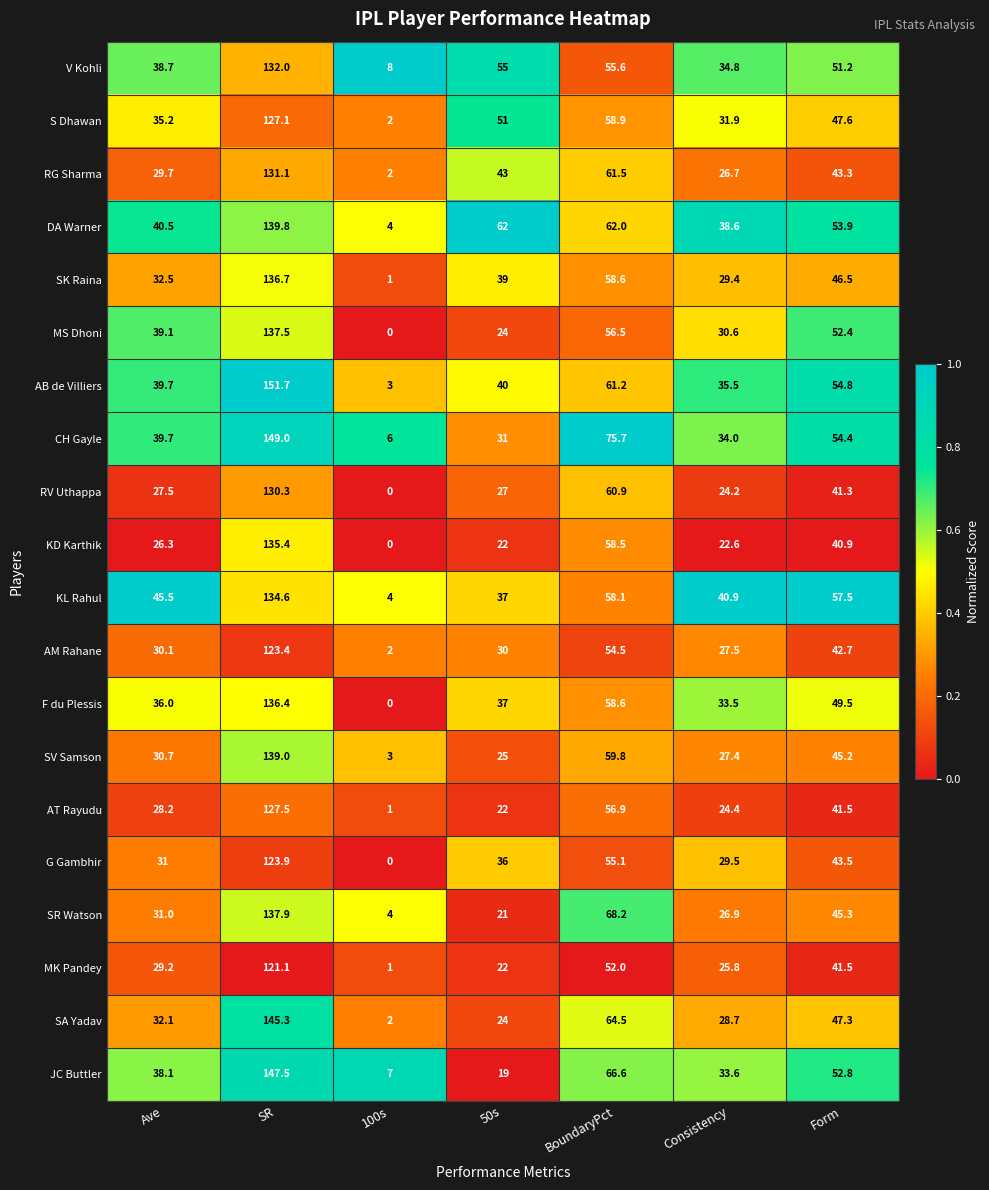

What is the highest value of the F du Plessis series?

136.4